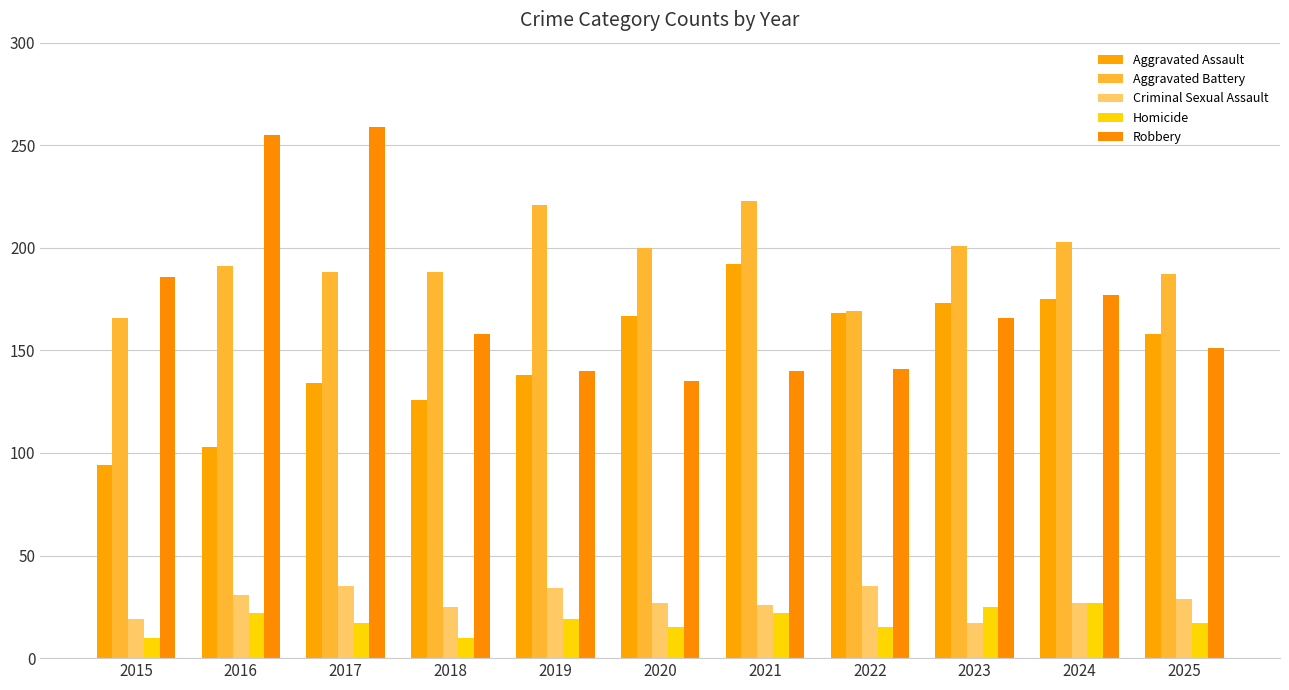

Is it true that Homicide equals 7 at 2016?

False